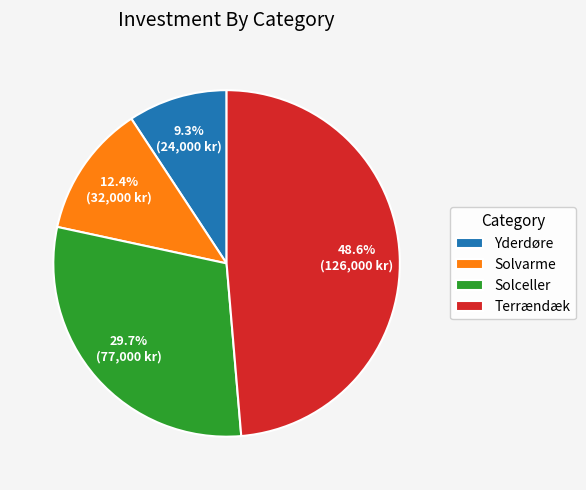

What percentage is NOT represented by Solvarme?

87.6%